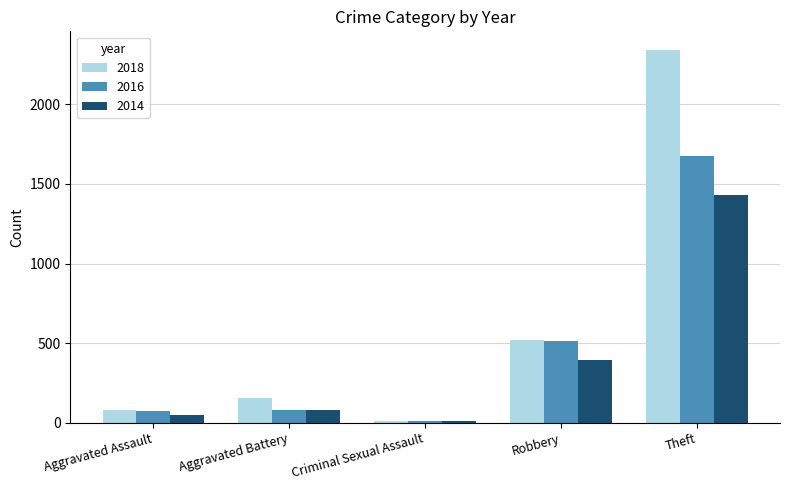

At which category does the chart reach its peak across all series?

Theft